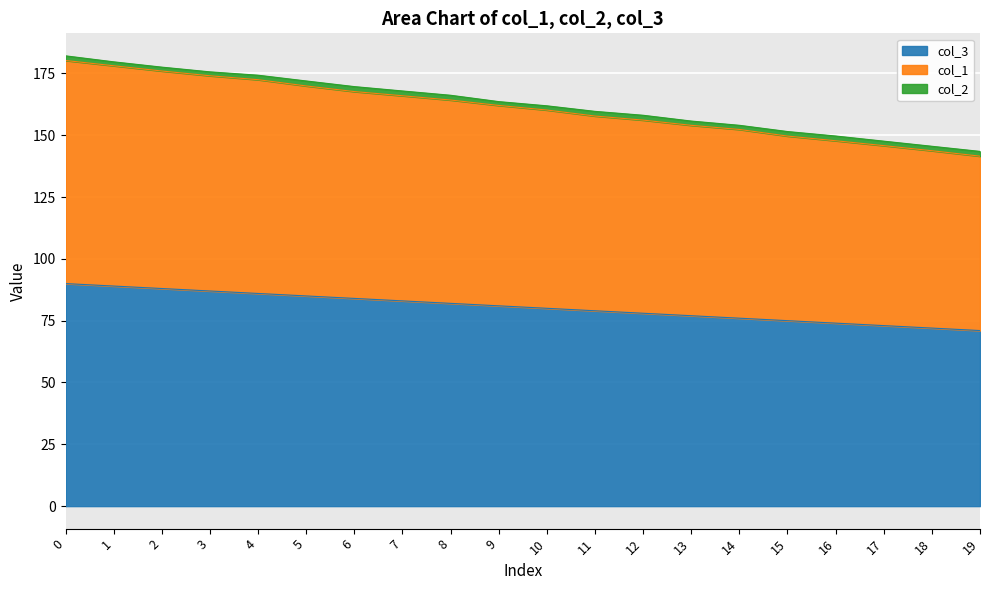

What is the difference between the highest and lowest values at 16?

73.8